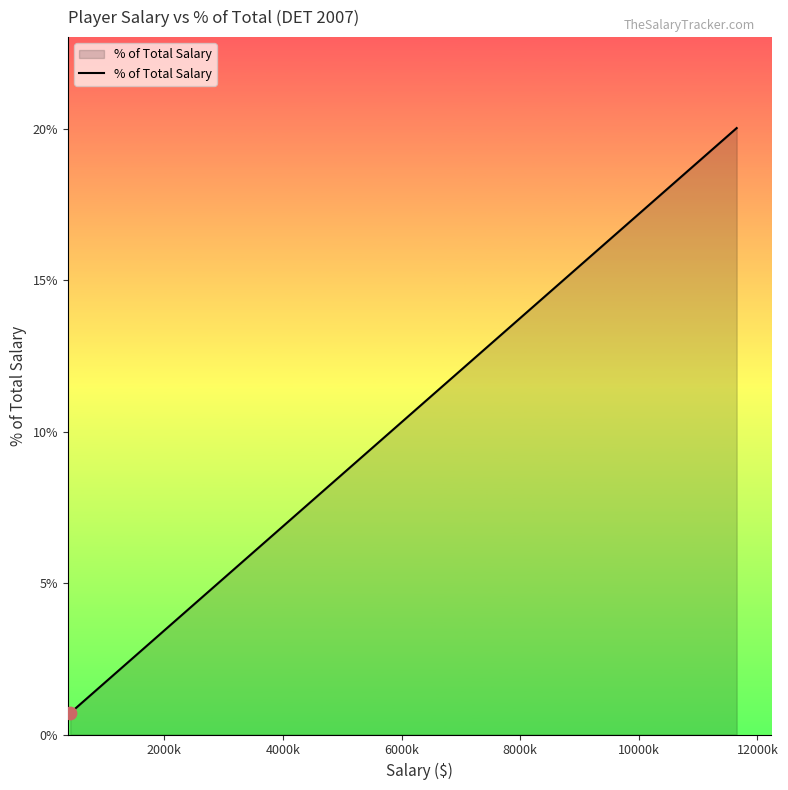

What is the difference between the maximum and minimum values?

19.3